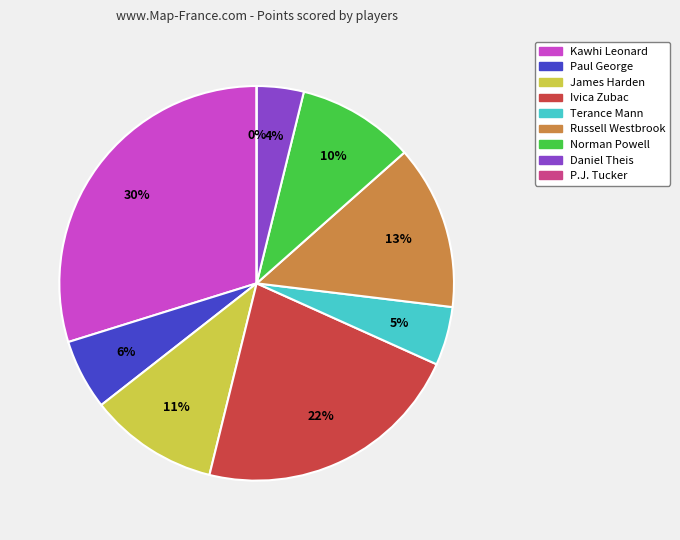

Count the number of slices in the pie.

9